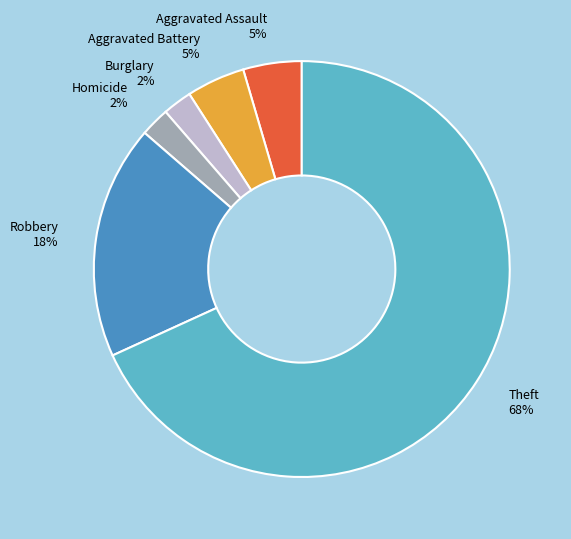

Which has a higher value, Robbery or Theft?

Theft